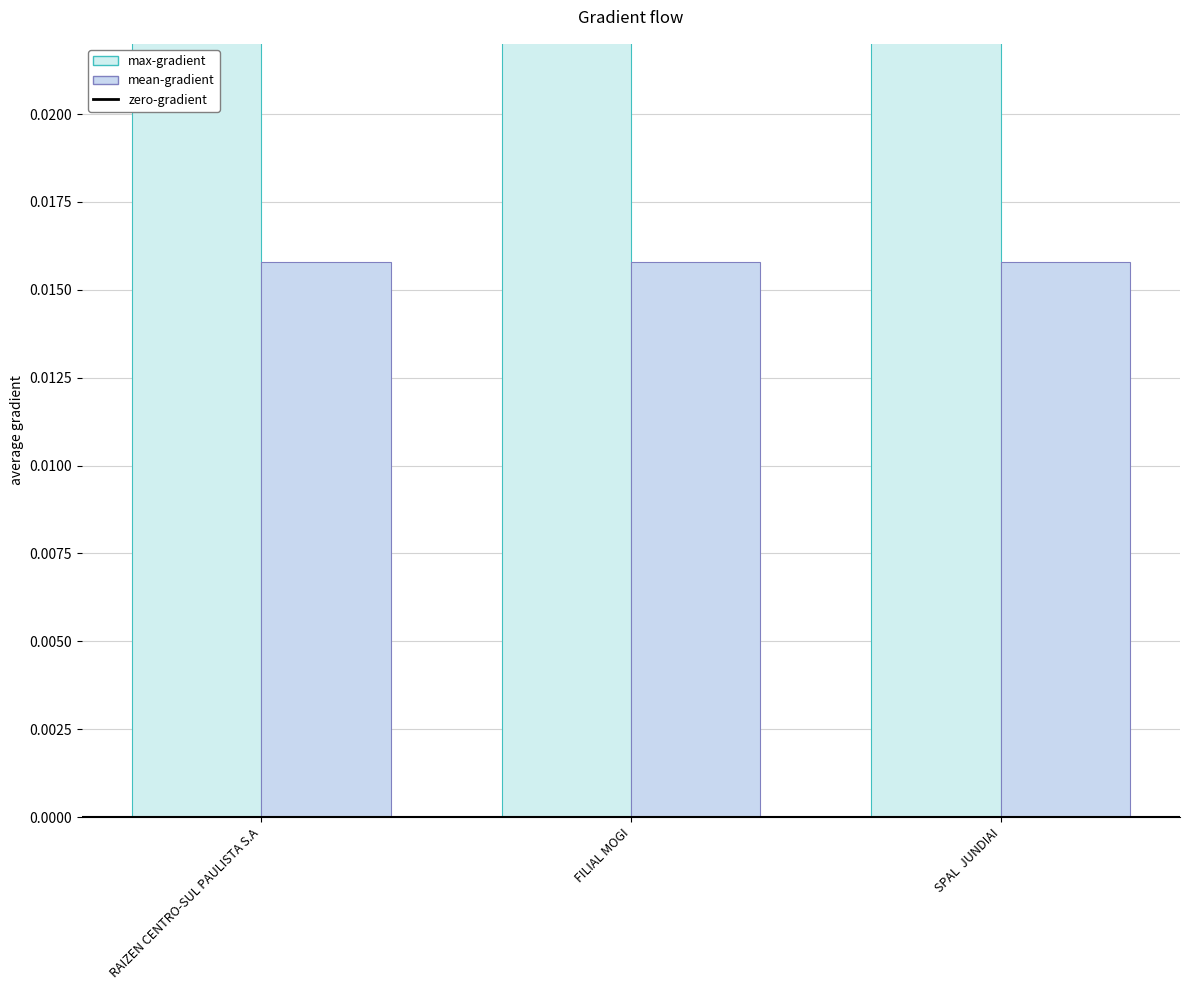

True or false: the data shows 0.0 at SPAL  JUNDIAI.

False